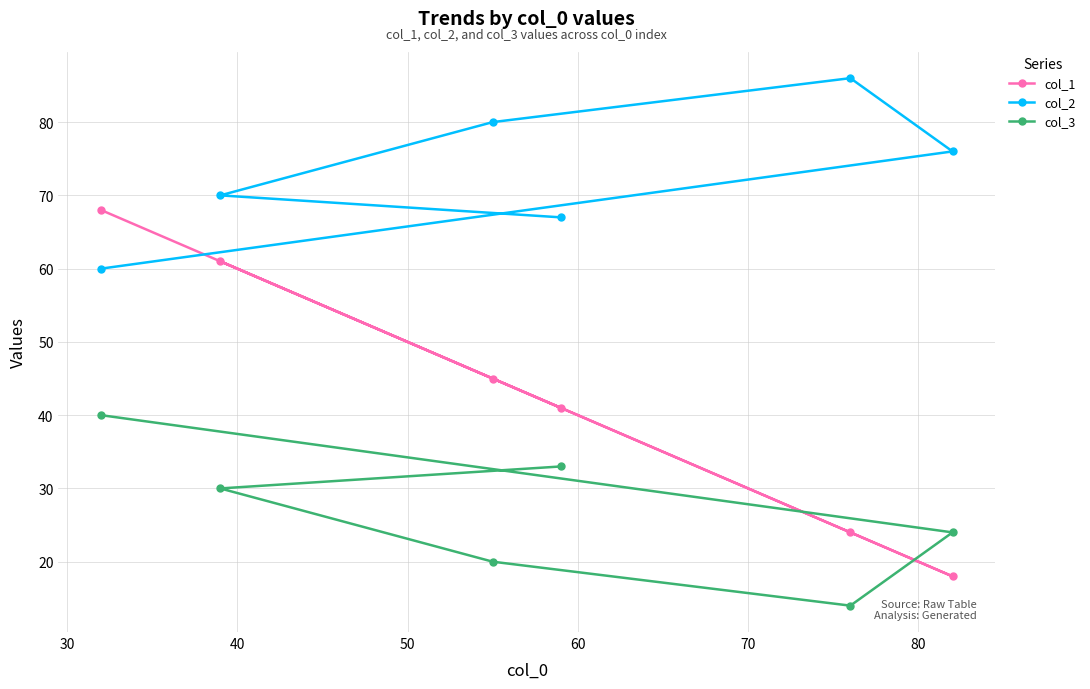

Which series has the largest range (max minus min)?

col_1